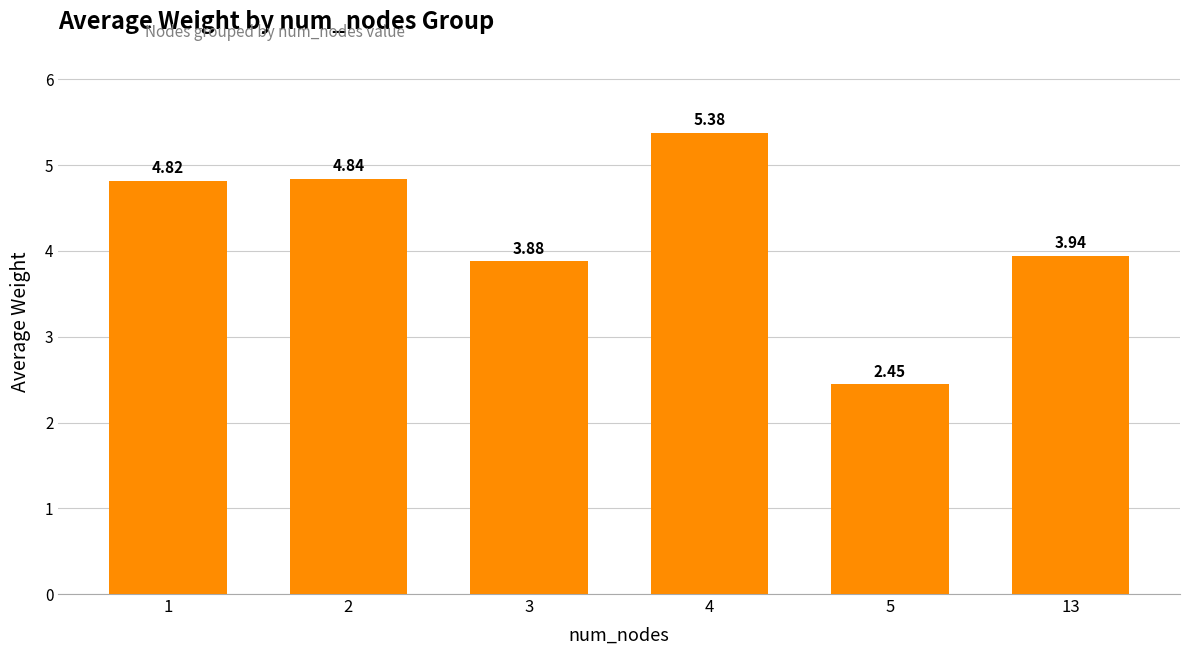

What is the greatest value displayed?

5.4